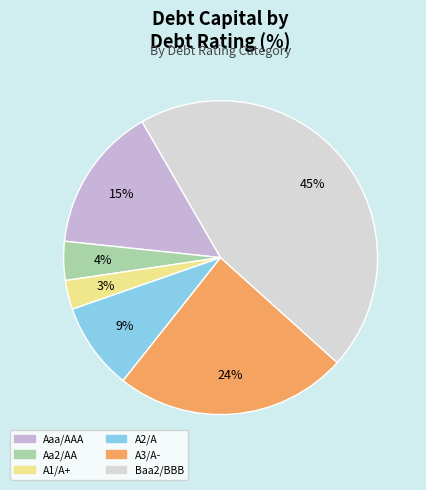

To the nearest percent, what percentage of the pie is A2/A?

9%